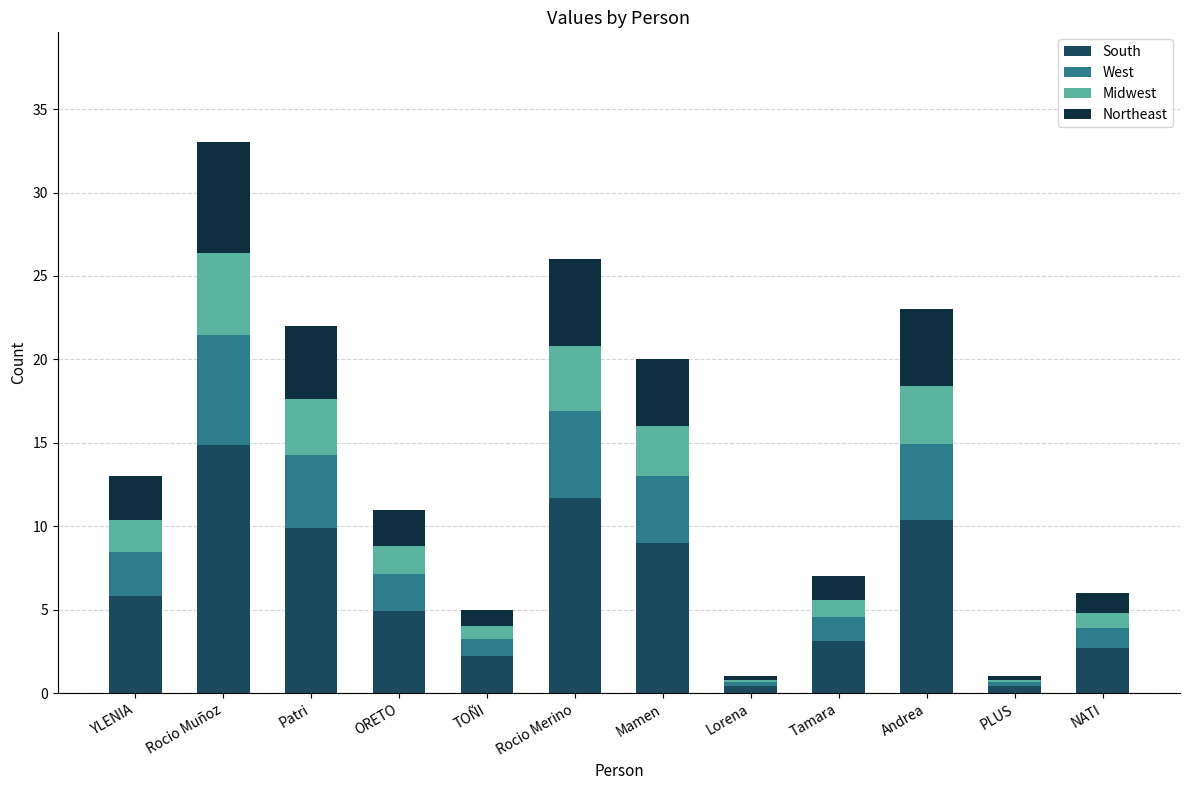

Count the number of categories in the chart.

12